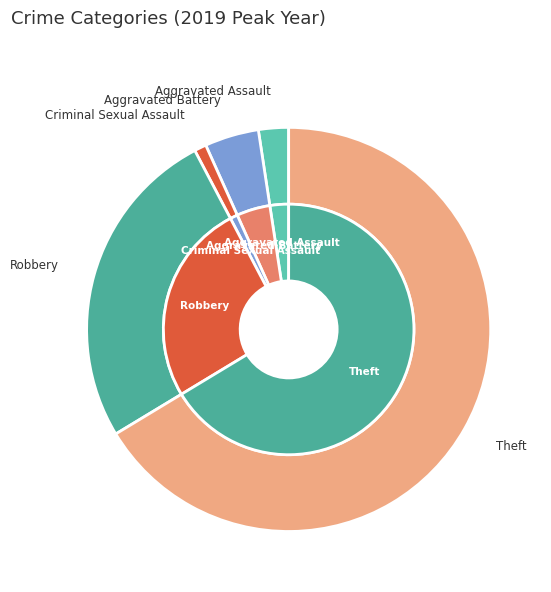

To the nearest percent, what is the difference between the largest and smallest slice percentages?

66%